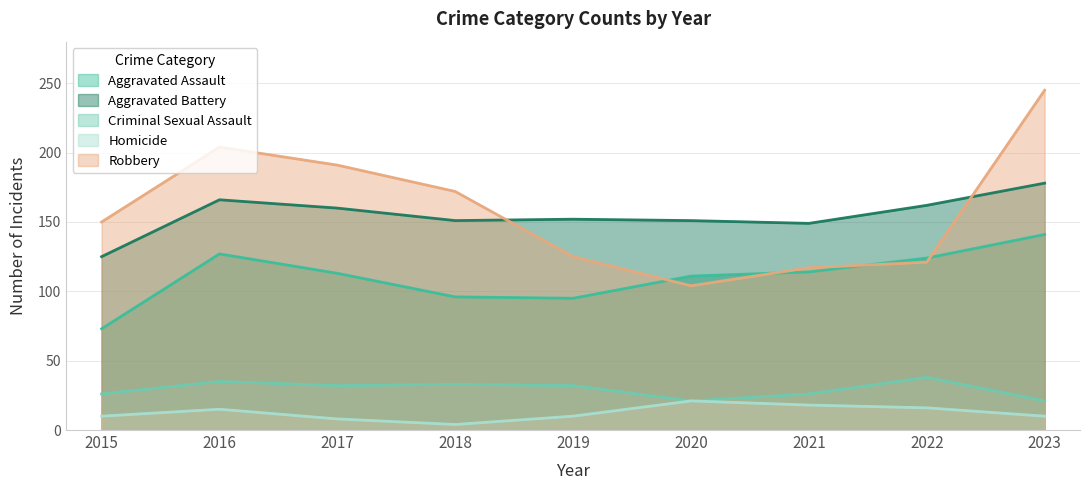

What is the total value across all series at 2018?

456